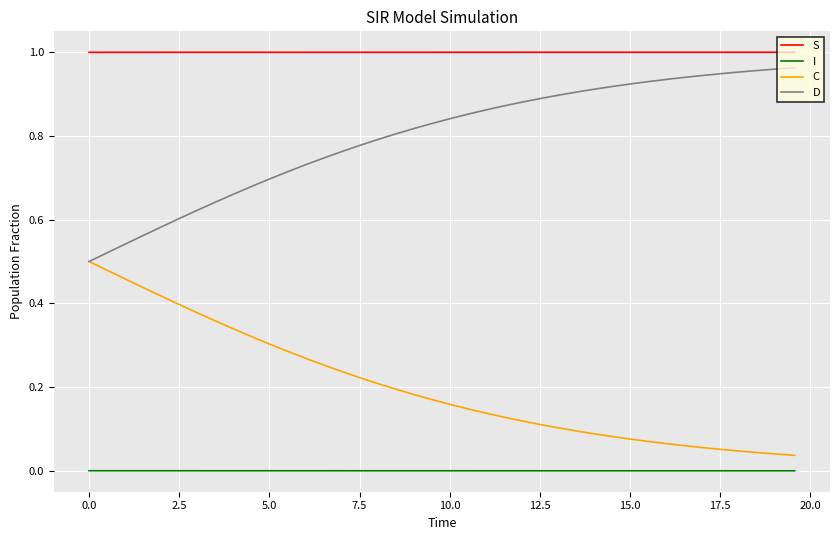

True or false: C and I cross at least once.

False